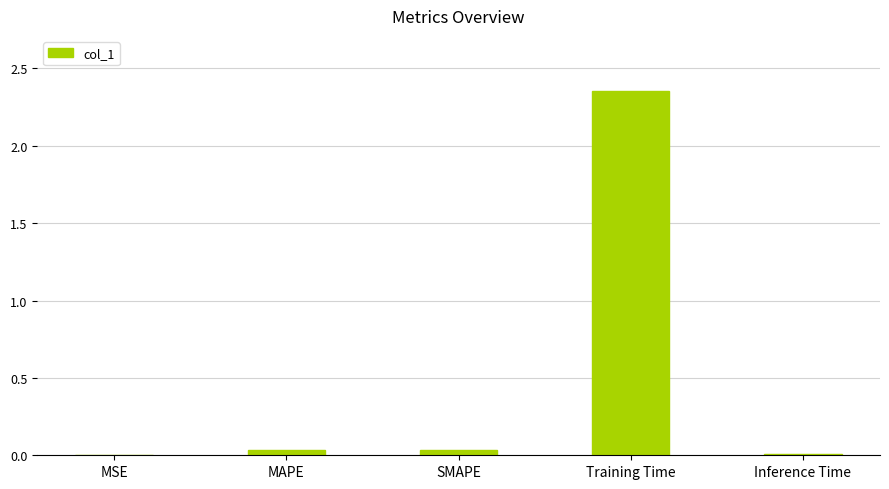

True or false: the data shows 1.2 at Training Time.

False